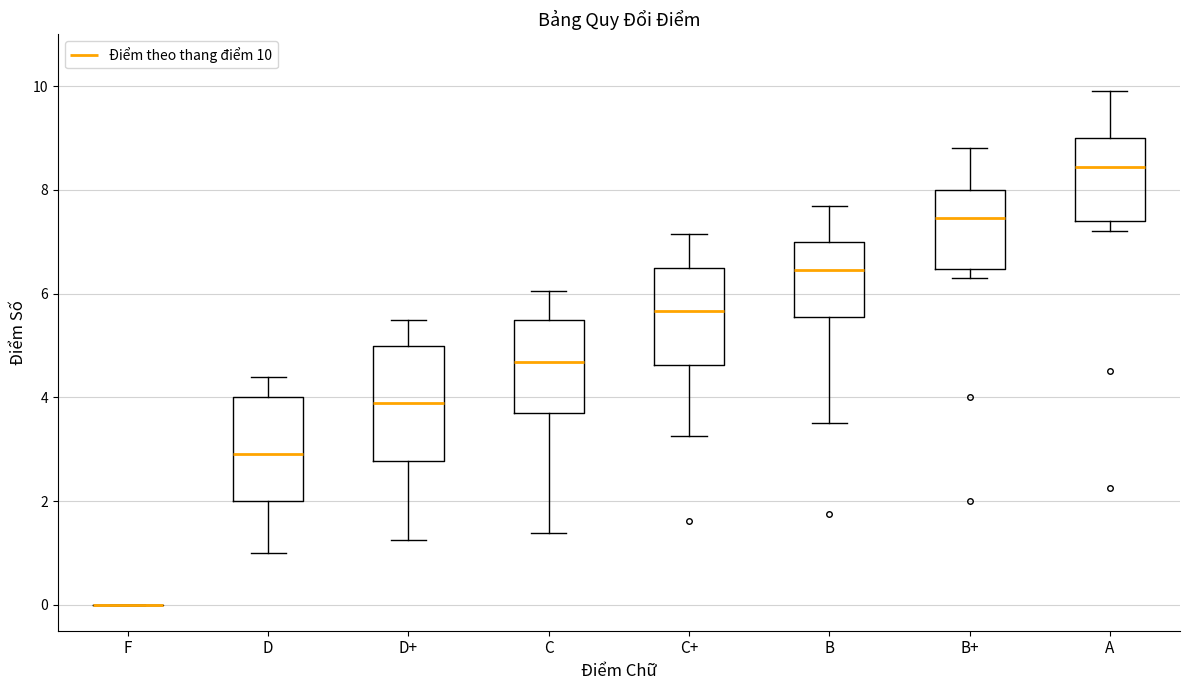

Reading left to right, read every box against the y-axis: the position of its median line, the range the box covers, and the ends of its whiskers. The values are not printed on the chart, so give them approximately, as read against the axis.

F: box collapsed to a line at 0.0, whiskers 0.0 to 0.0
D: median 3.0, box 2.0 to 4.0, whiskers 1.0 to 4.4
D+: median 4.0, box 2.8 to 5.0, whiskers 1.2 to 5.6
C: median 4.6, box 3.8 to 5.6, whiskers 1.4 to 6.0
C+: median 5.6, box 4.6 to 6.6, whiskers 3.2 to 7.2
B: median 6.4, box 5.6 to 7.0, whiskers 3.6 to 7.8
B+: median 7.4, box 6.4 to 8.0, whiskers 6.4 (just below the box's lower edge) to 8.8
A: median 8.4, box 7.4 to 9.0, whiskers 7.2 to 10.0